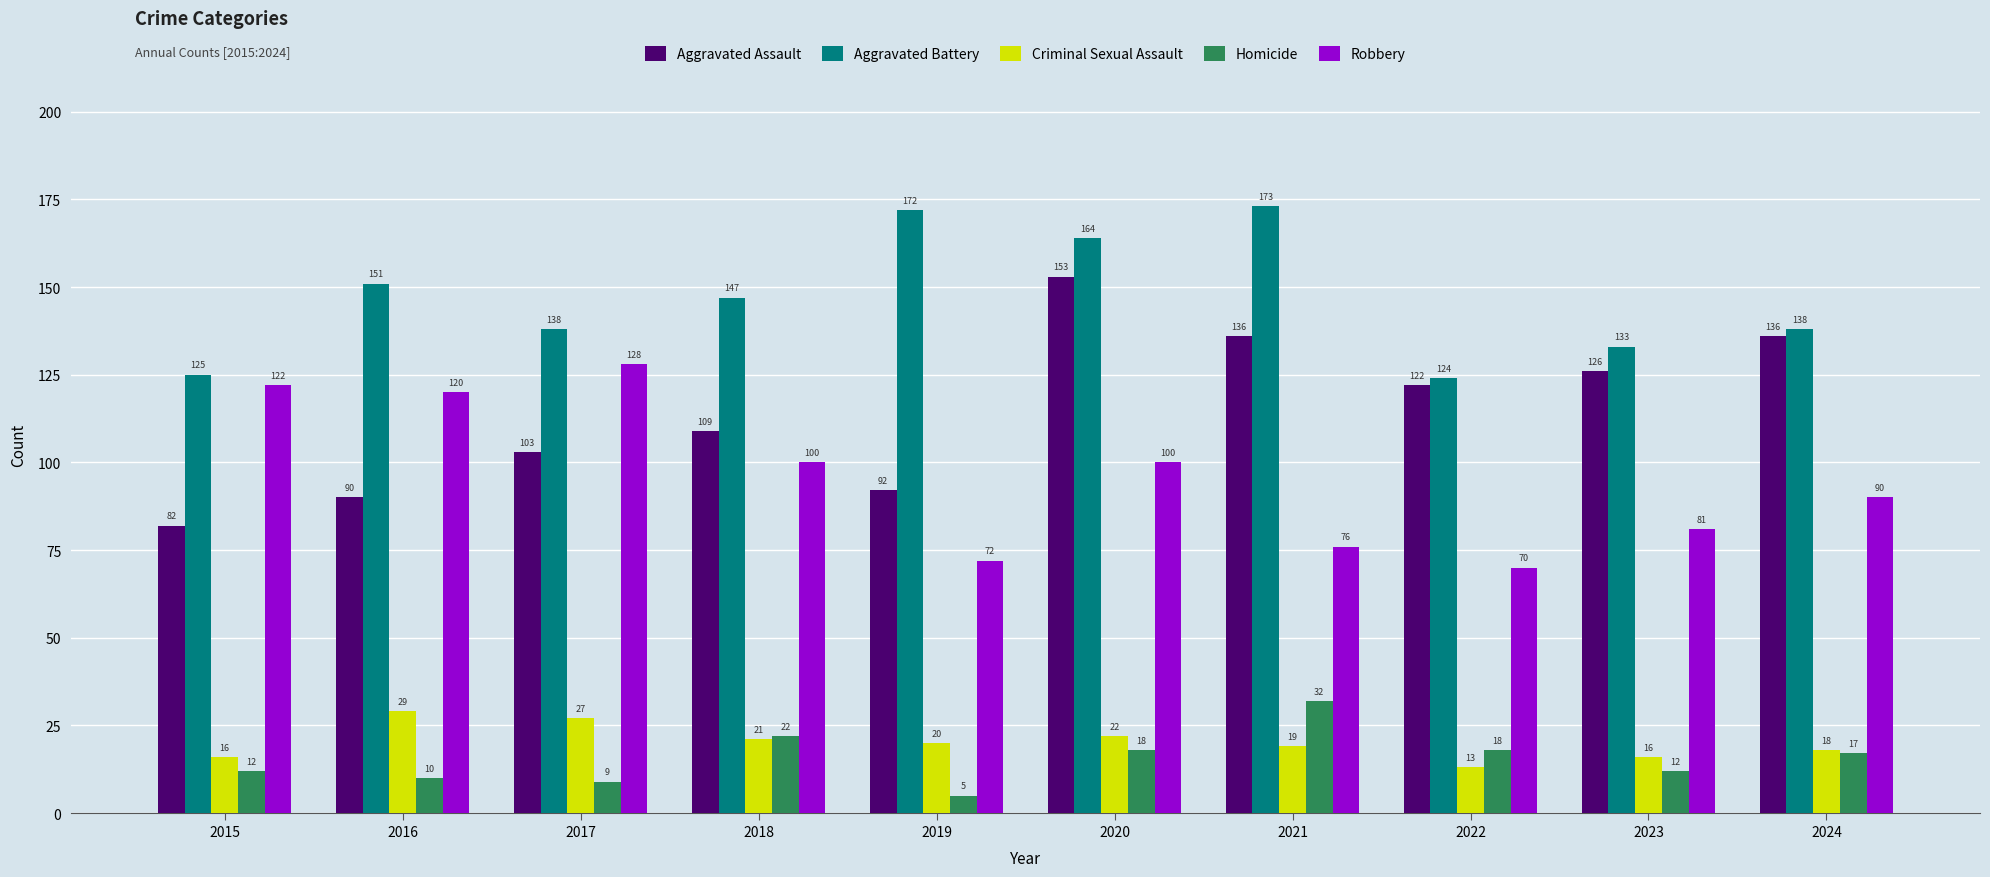

The Robbery series shows 120 at 2016. True or false?

True